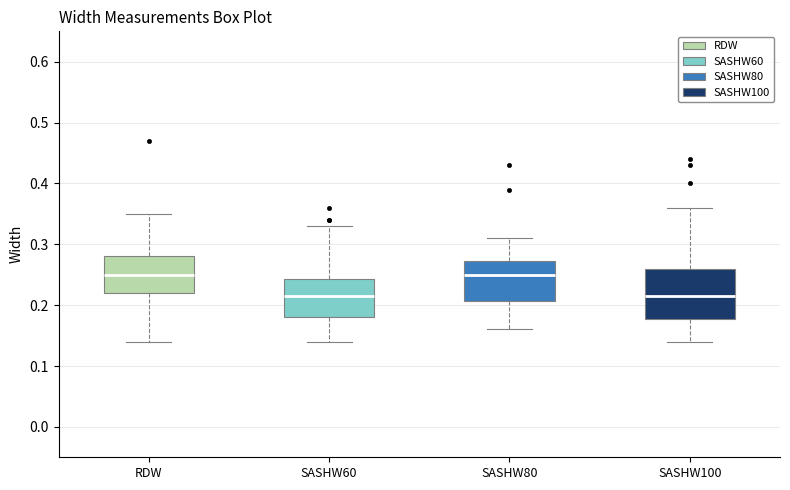

Reading left to right, read every box against the y-axis: the position of its median line, the range the box covers, and the ends of its whiskers. The values are not printed on the chart, so give them approximately, as read against the axis.

RDW: median 0.25, box 0.22 to 0.28, whiskers 0.14 to 0.35
SASHW60: median 0.22, box 0.18 to 0.24, whiskers 0.14 to 0.33
SASHW80: median 0.25, box 0.21 to 0.27, whiskers 0.16 to 0.31
SASHW100: median 0.22, box 0.18 to 0.26, whiskers 0.14 to 0.36